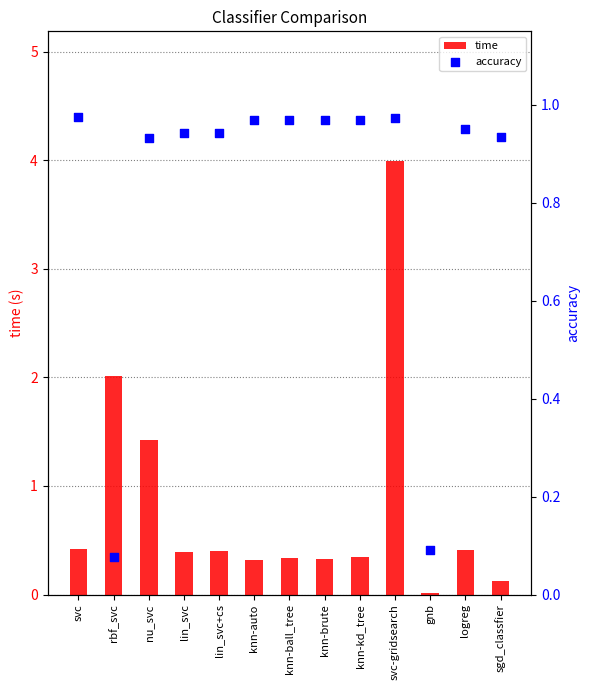

Is the value of accuracy at knn-ball_tree greater than the value of time at knn-auto?

Yes